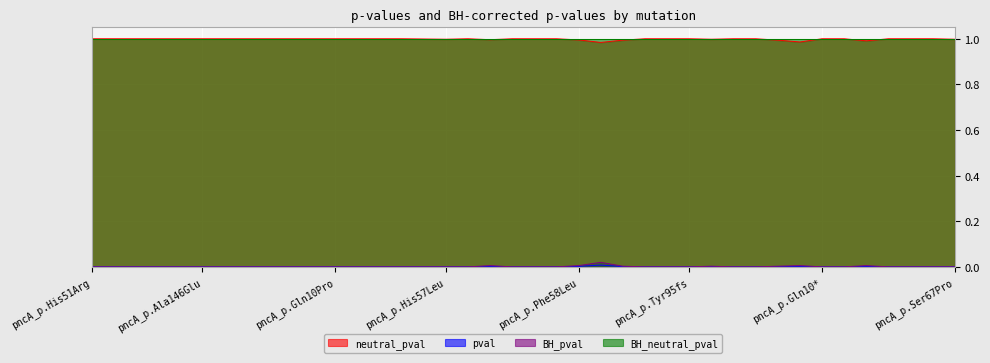

How many lines are shown in the chart?

4